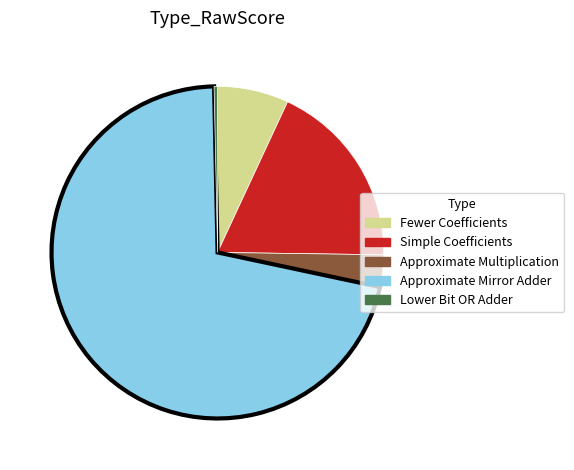

Does Lower Bit OR Adder represent more than half of the total?

No